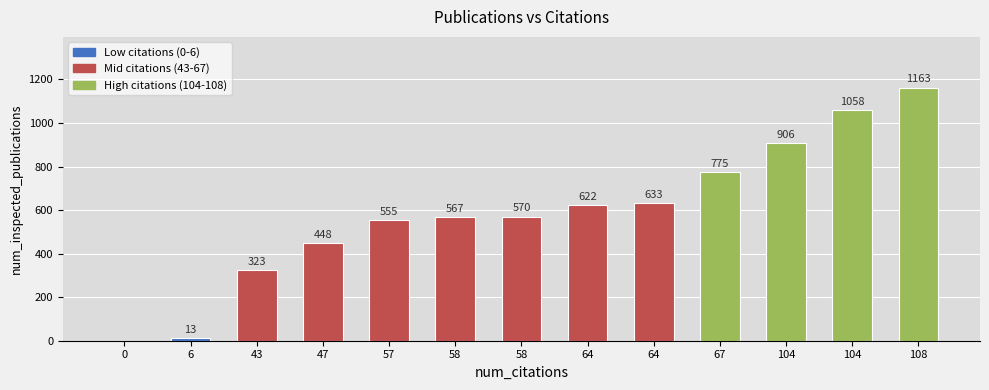

What is the difference between the maximum and second lowest values?

1150